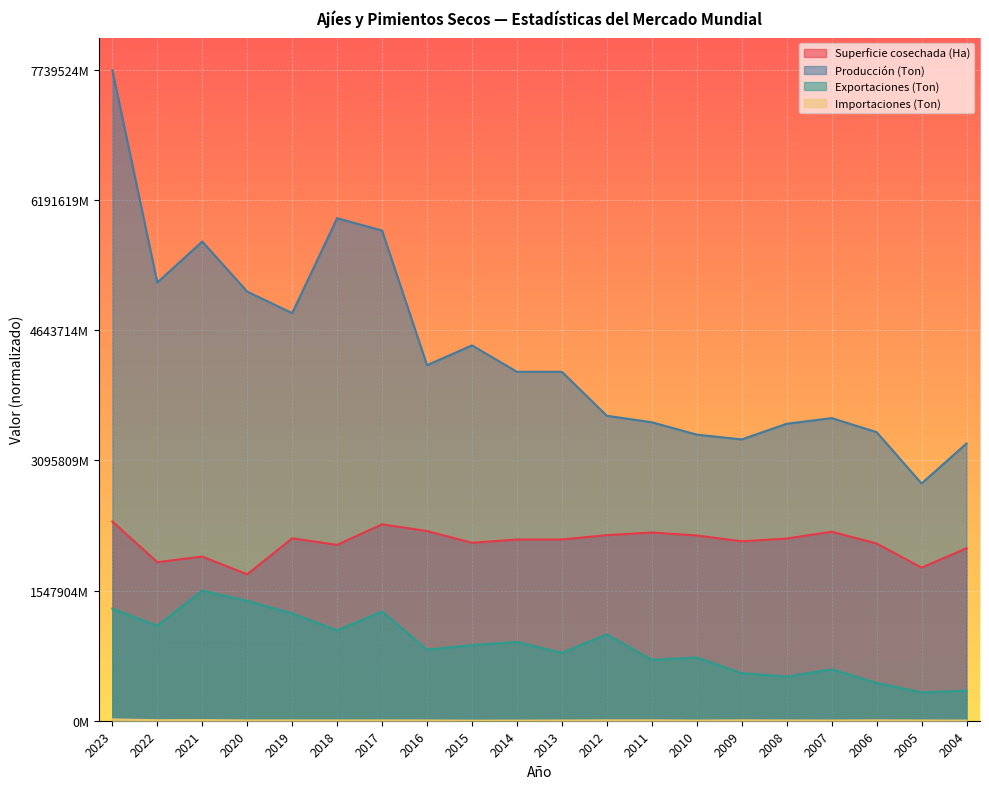

What are all the series names shown in the legend?

Superficie cosechada (Ha), Producción (Ton), Exportaciones (Ton), Importaciones (Ton)